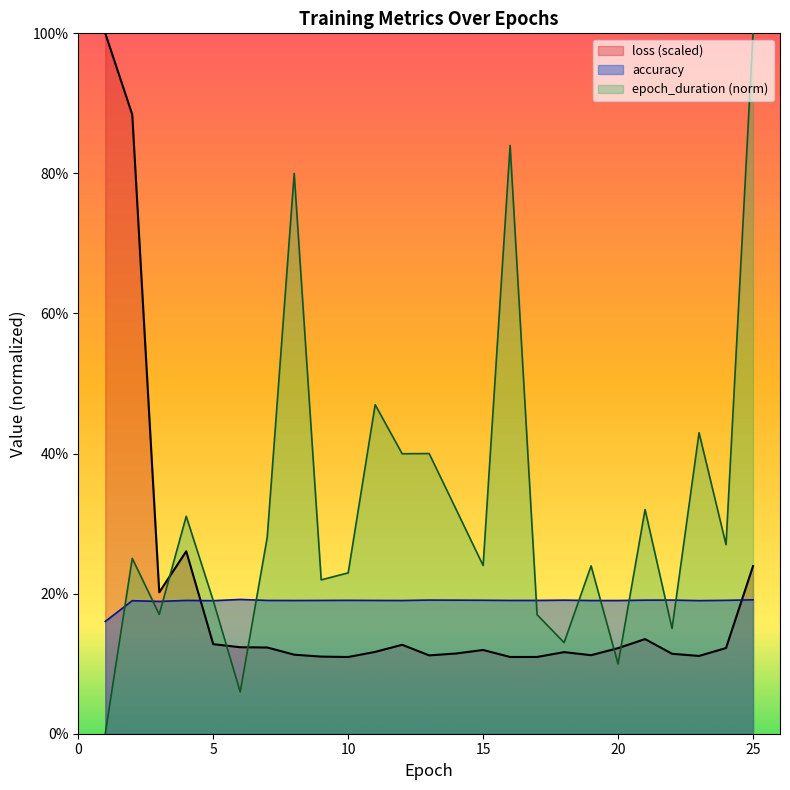

What is the highest value of the epoch_duration series?

1.0